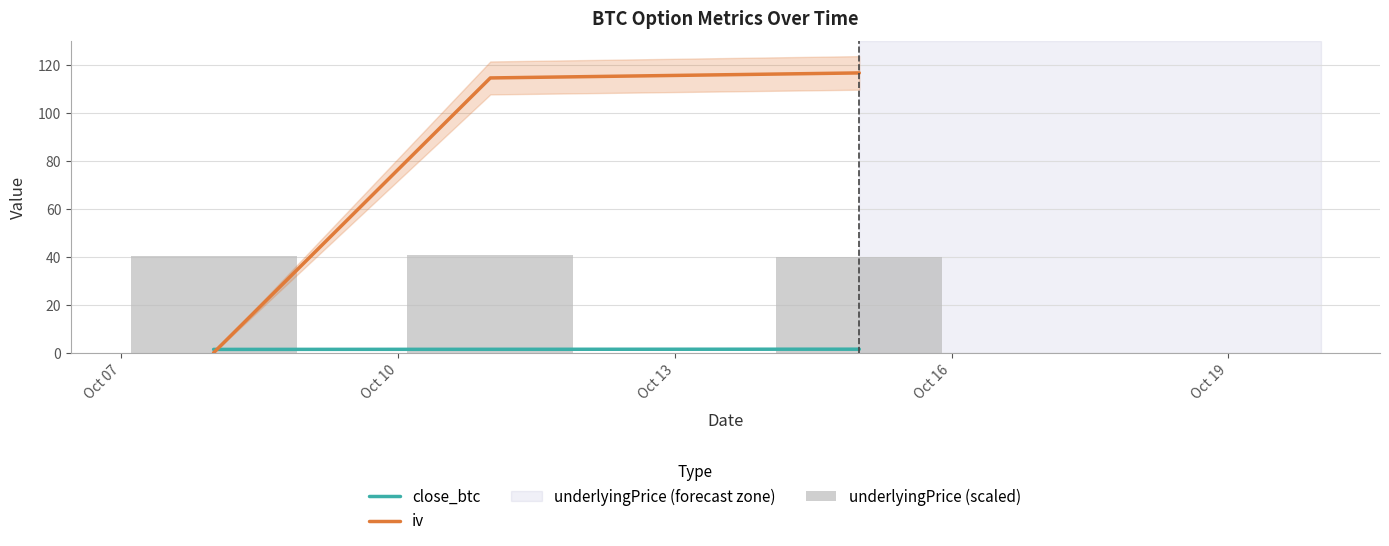

What is the difference between the maximum and minimum values in the iv series?

116.6